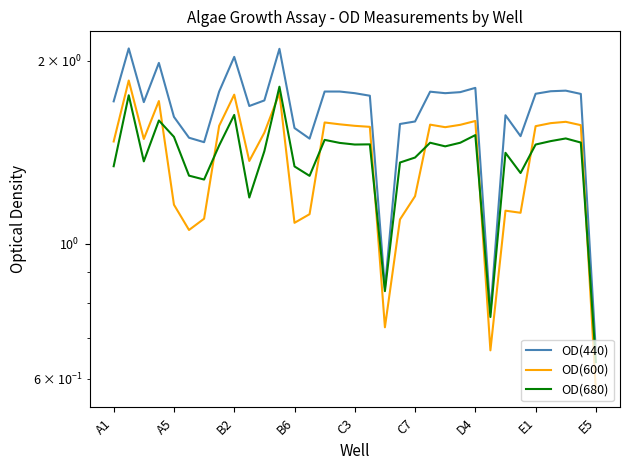

The OD(440) series shows 2.0 at B6. True or false?

True